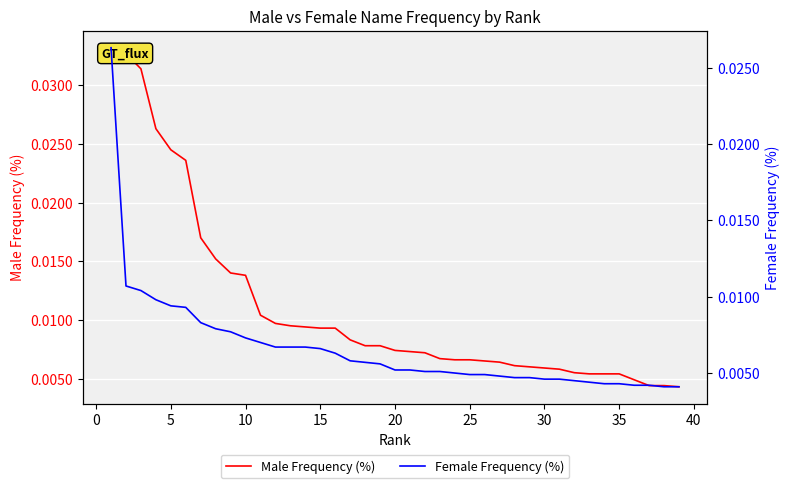

How many series are shown in this chart?

2